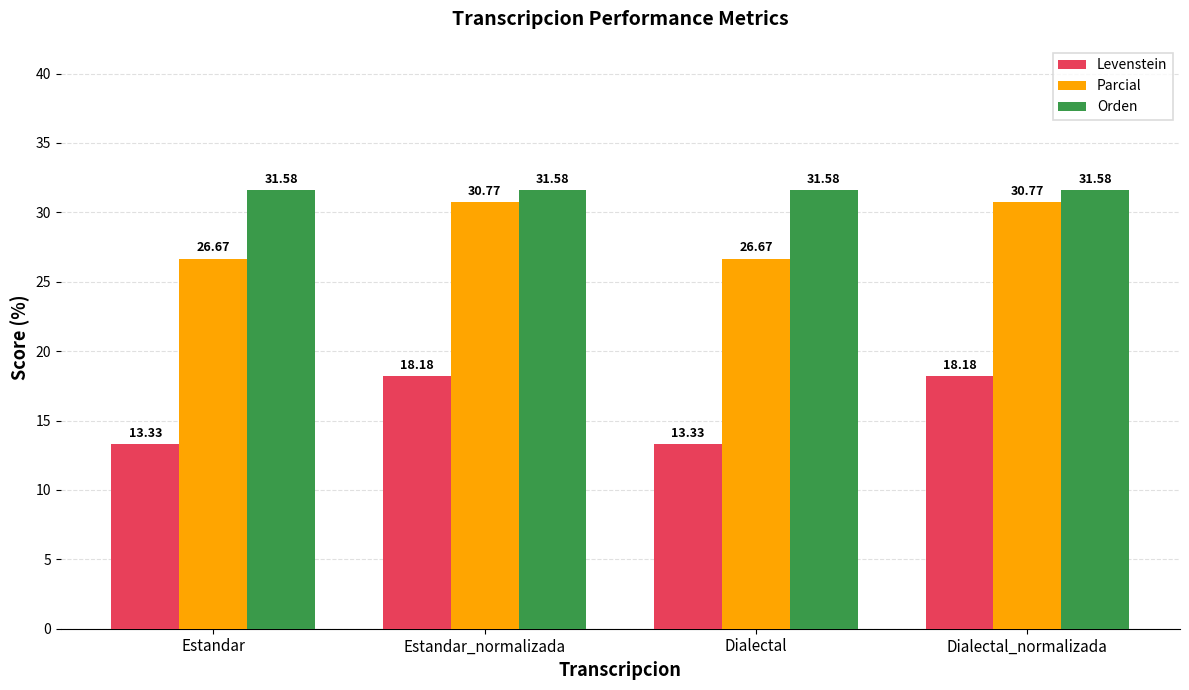

At how many categories does at least one series exceed 31?

4